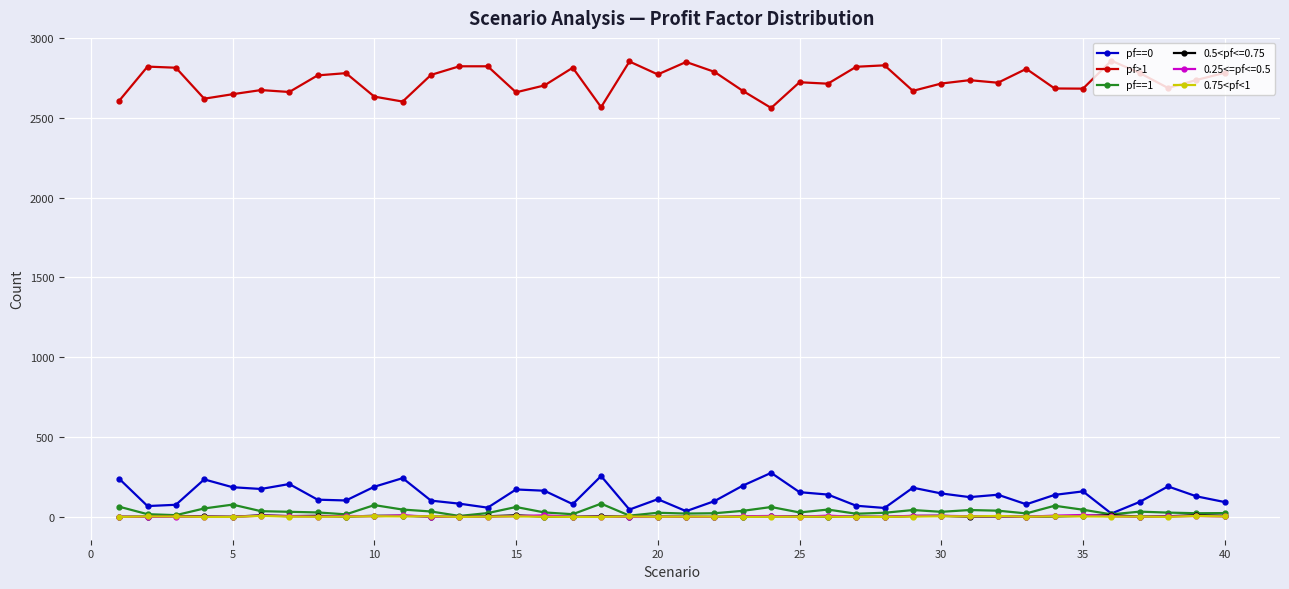

Which series has the largest total across all categories?

pf>1